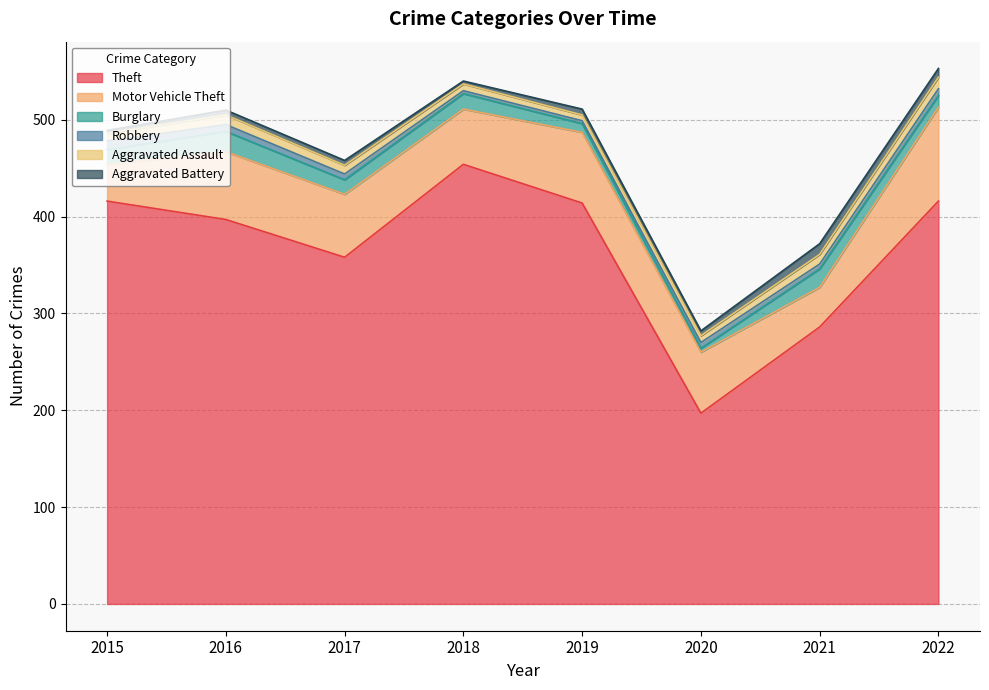

The Burglary series shows 2 at 2020. True or false?

False